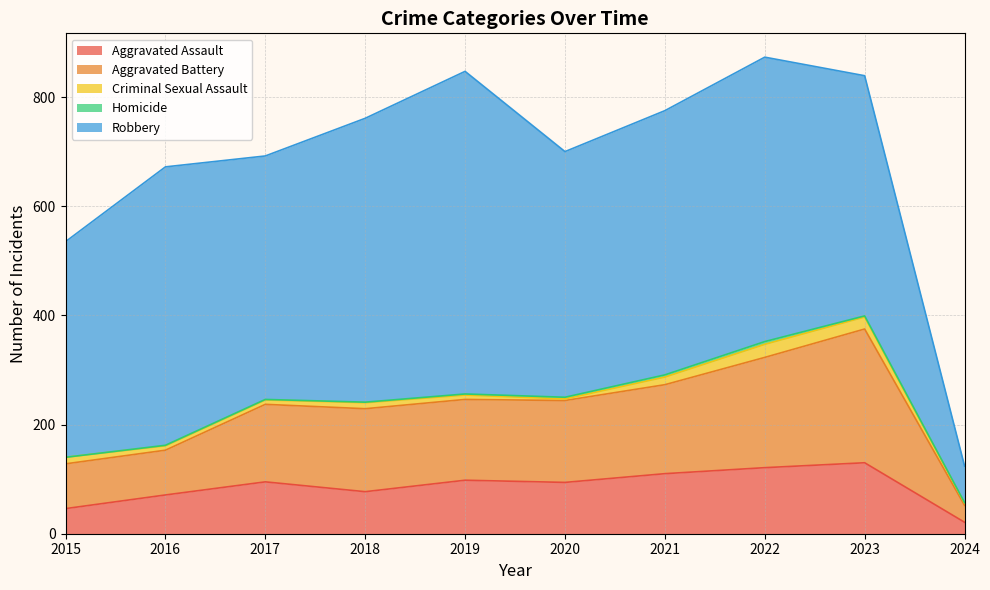

True or false: Aggravated Battery and Homicide cross at least once.

False